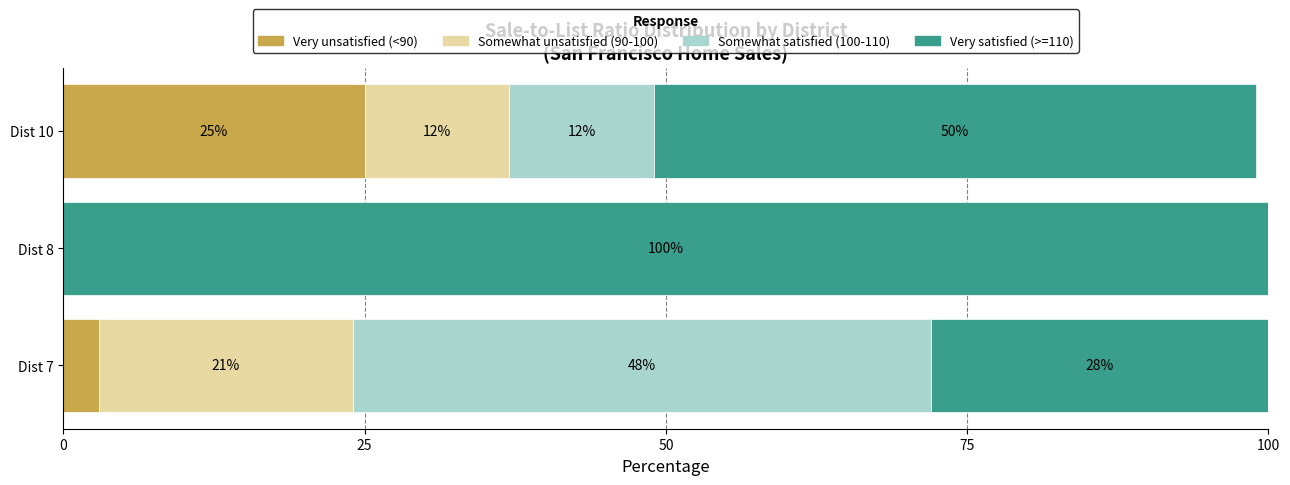

At which label does Very unsatisfied (<90) reach its peak?

Dist 10